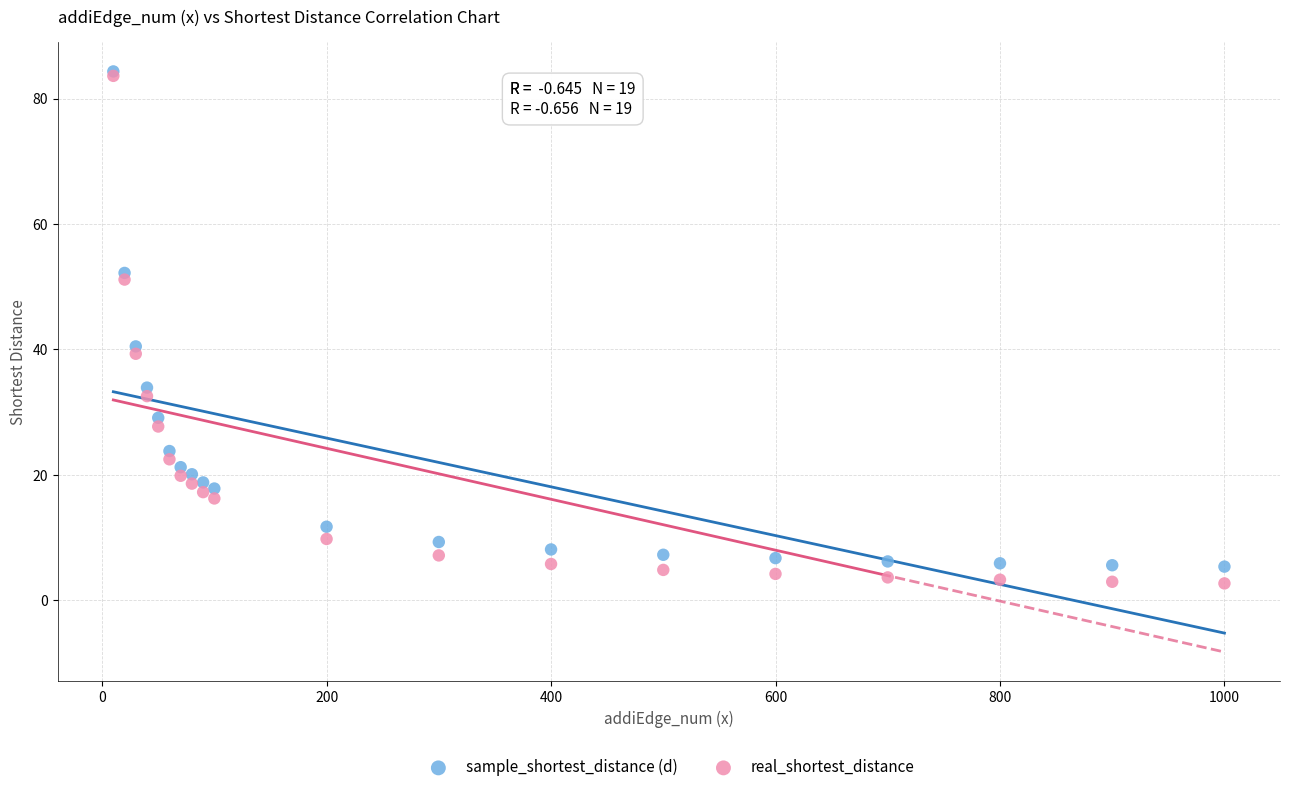

Which series has the widest spread of Y values?

real_shortest_distance